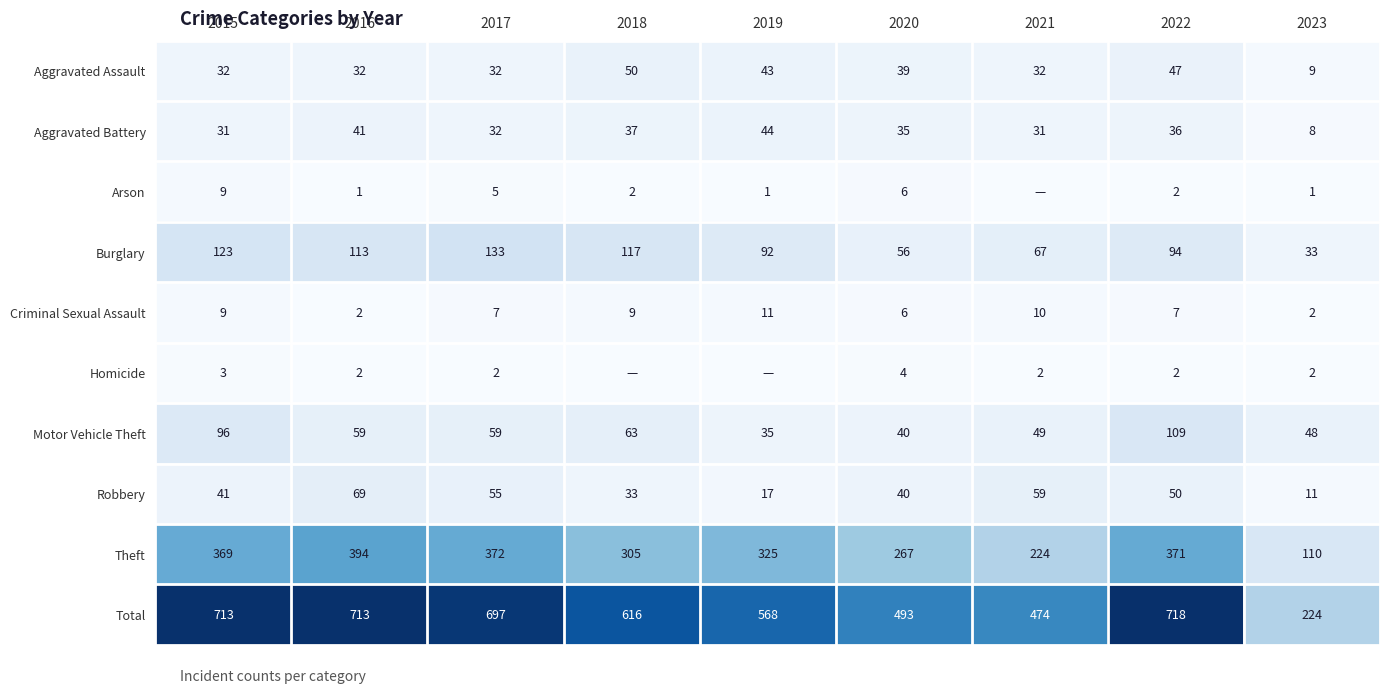

How many data points in Total are less than 616?

4